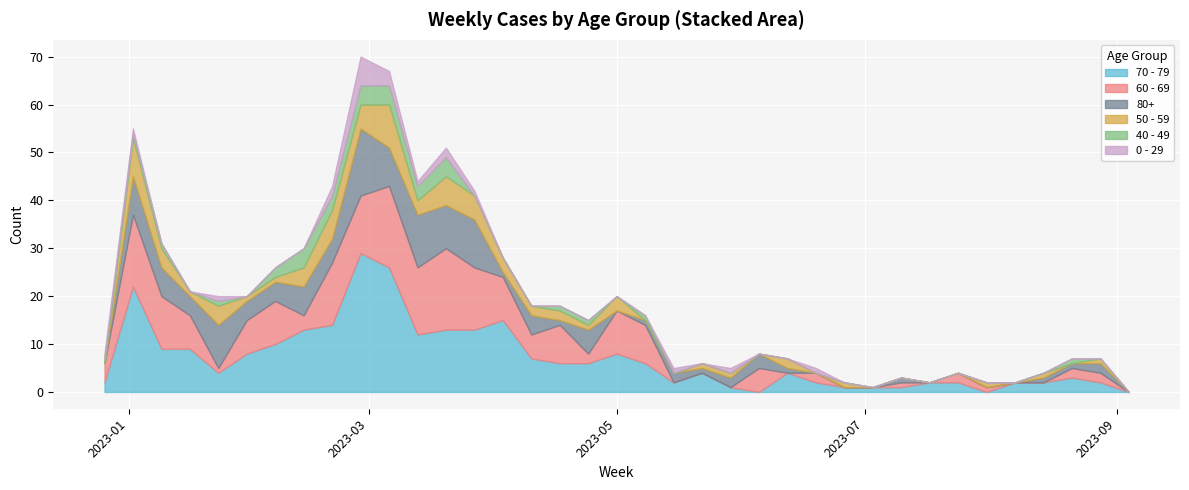

How many interior local peaks does the 0 - 29 series have?

6